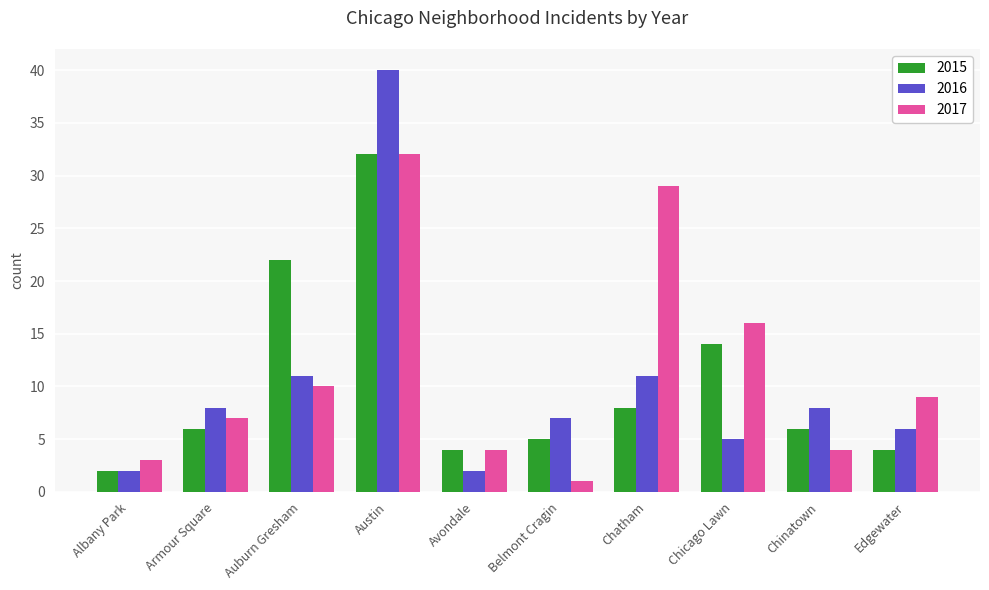

What is the value of the 2017 bar at the 7th from the left?

29